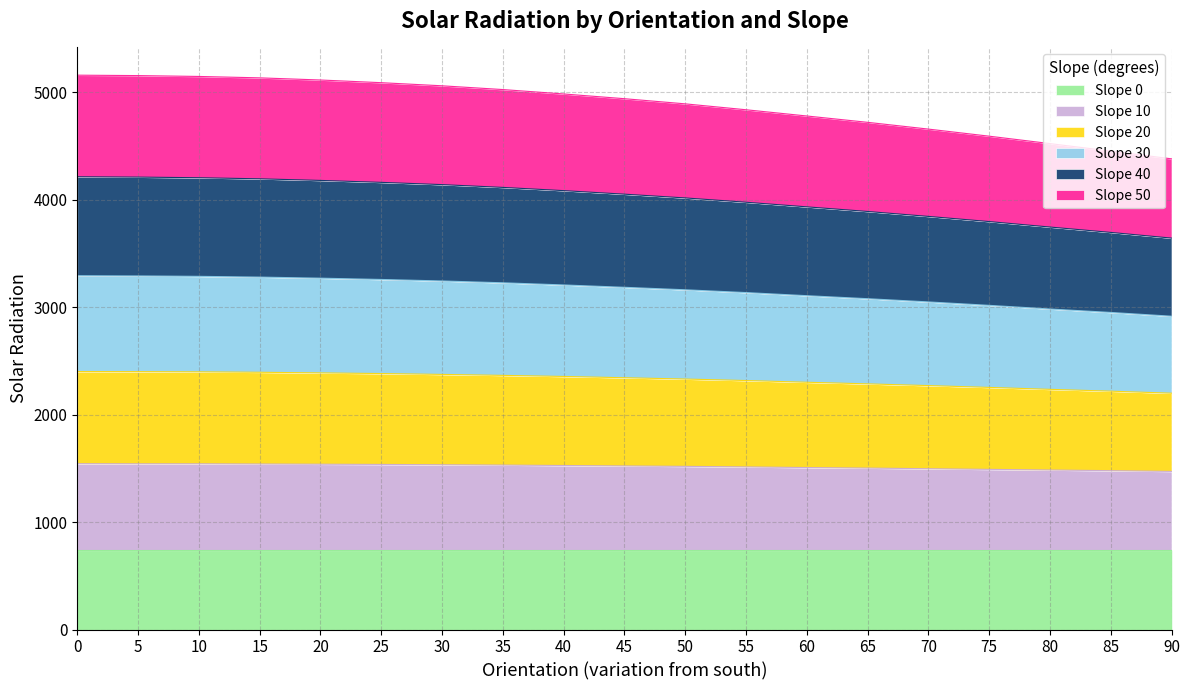

Count the number of categories in the chart.

19